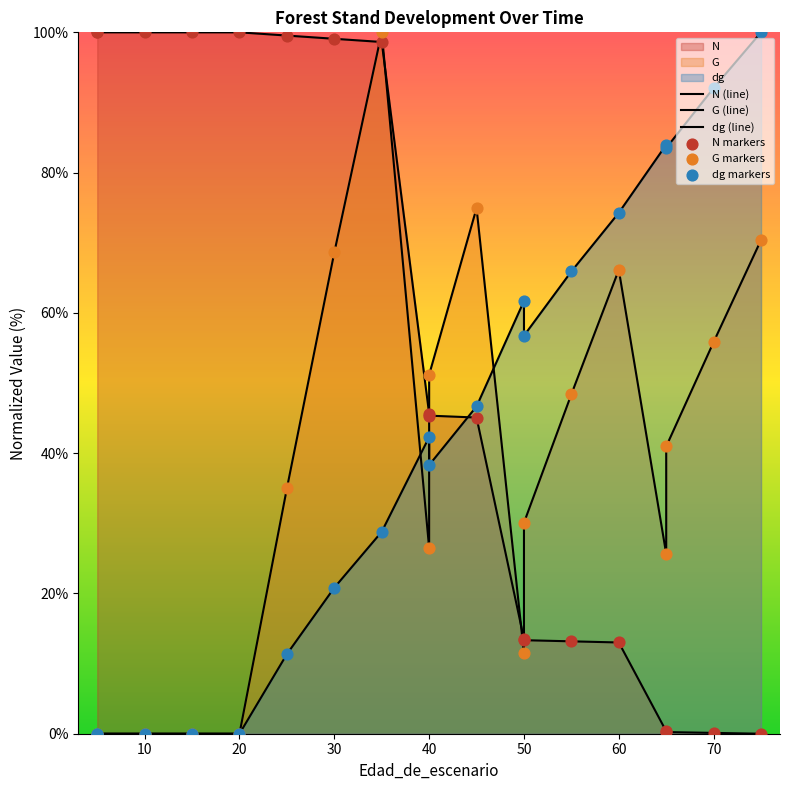

Which series has the largest Y range (max minus min)?

N (line)